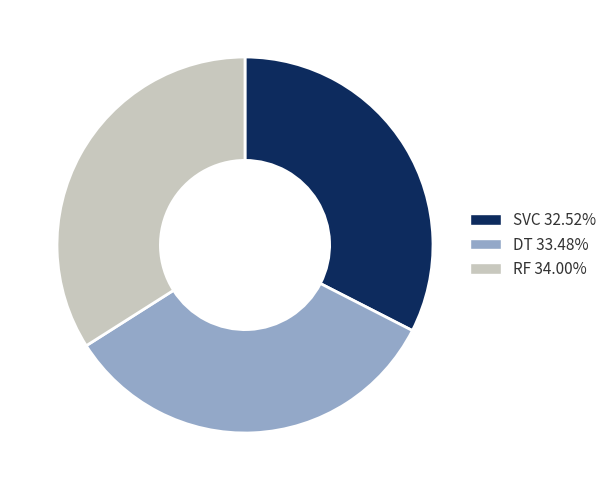

Which slice is the largest?

RF